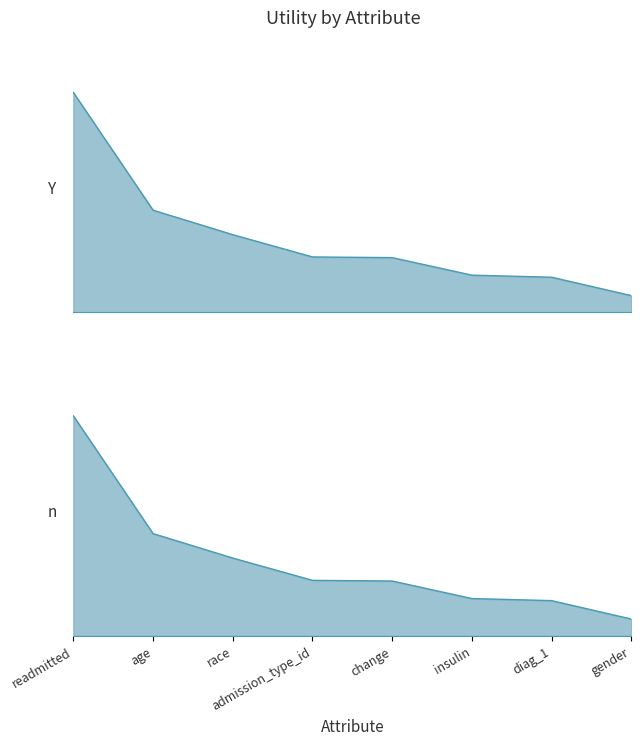

Is it true that the value at age is 1.0?

False